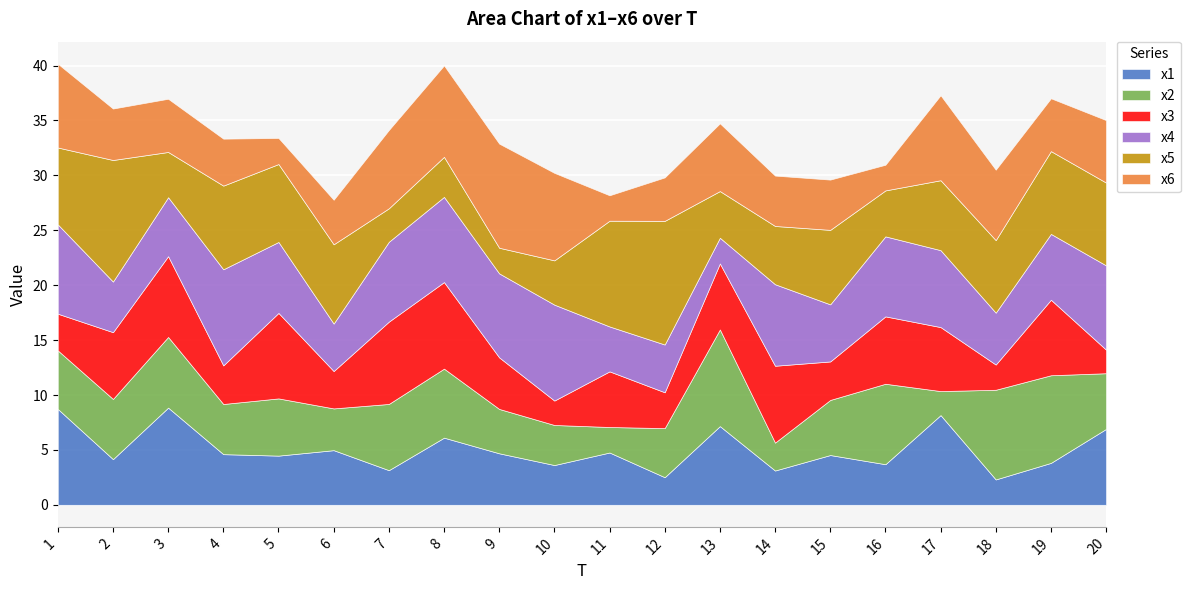

How many intersections are there between x2 and x5?

10